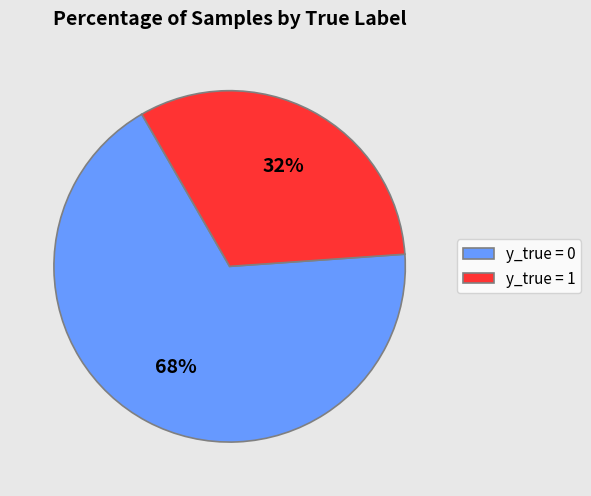

What percentage is the y_true = 1 slice, to the nearest percent?

32%